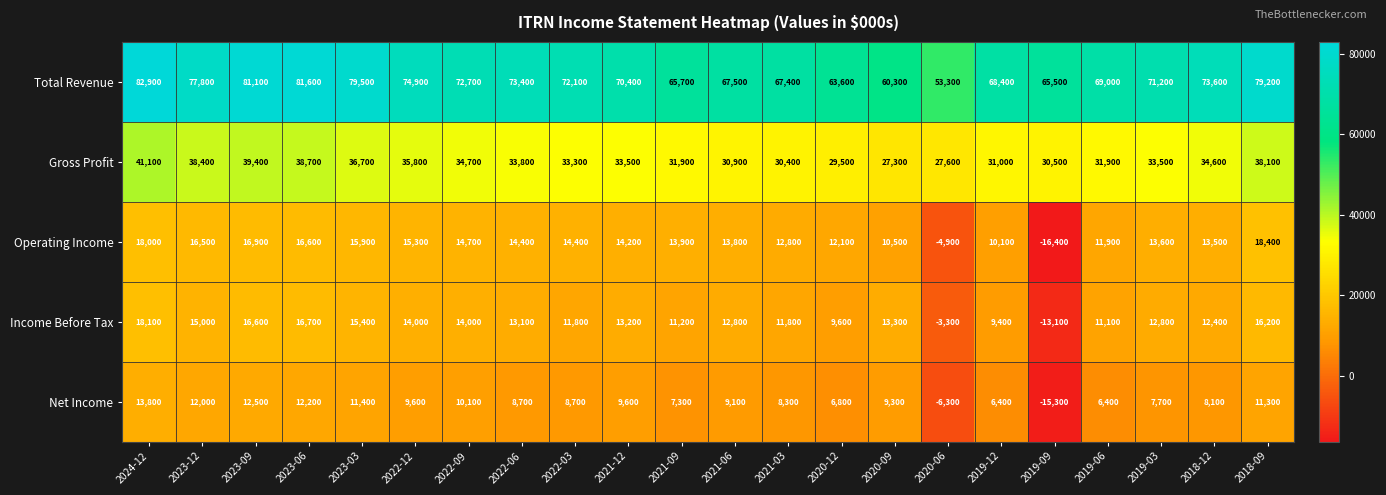

What is the average value of the Total Revenue series?

71414